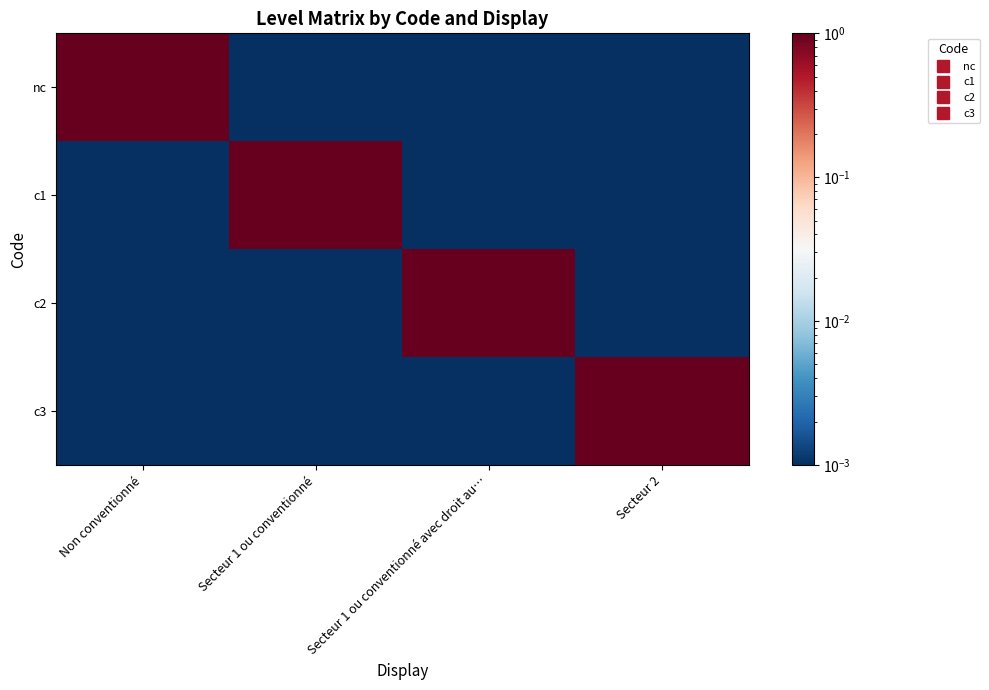

Between Non conventionné and Secteur 2, which series saw the biggest shift?

nc